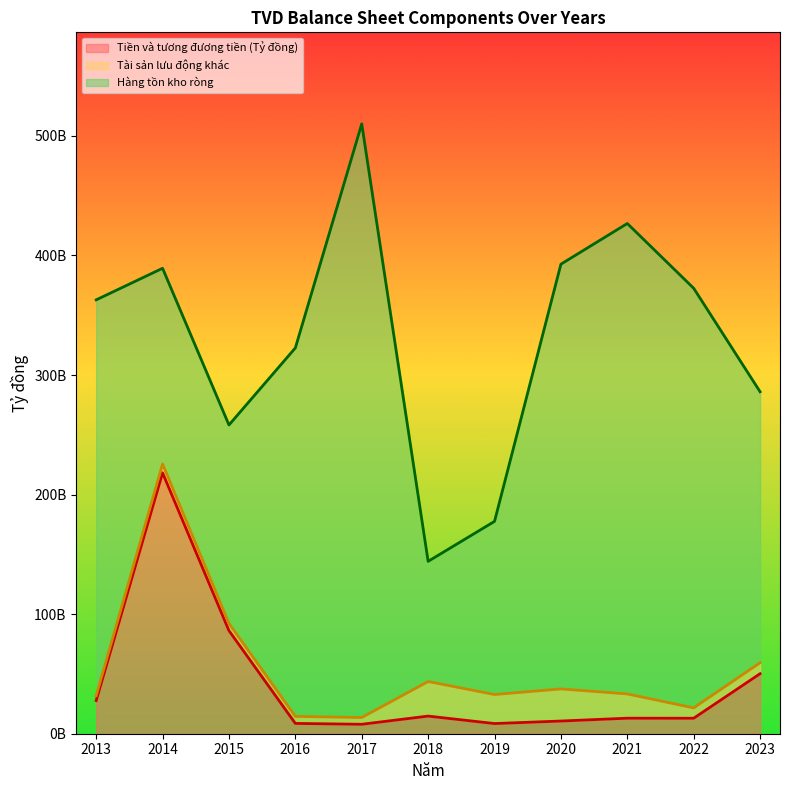

What are all the series names shown in the legend?

Tiền và tương đương tiền (Tỷ đồng), Tài sản lưu động khác, Hàng tồn kho ròng